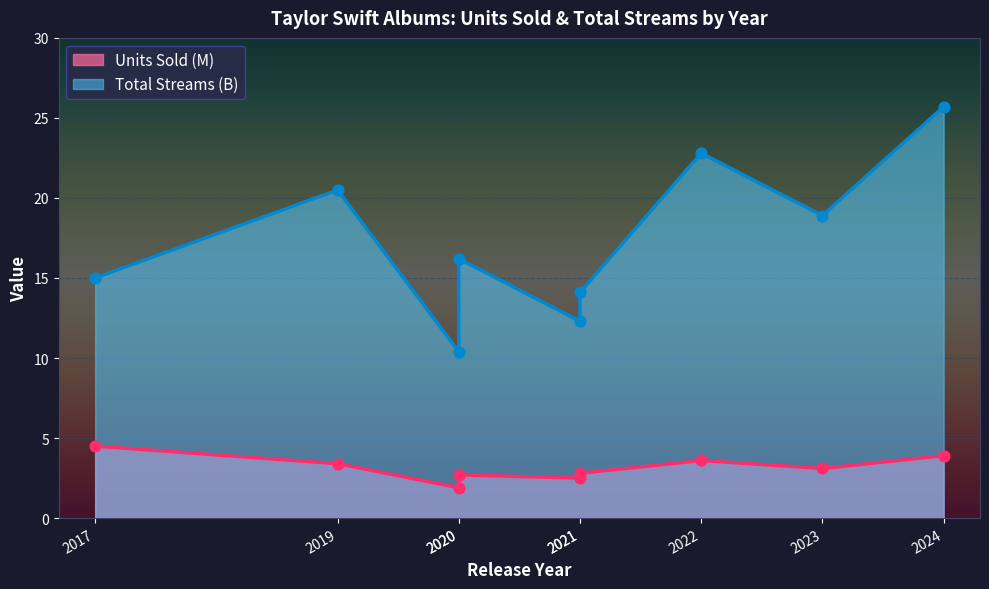

At which category is the sum across all series the highest?

2024